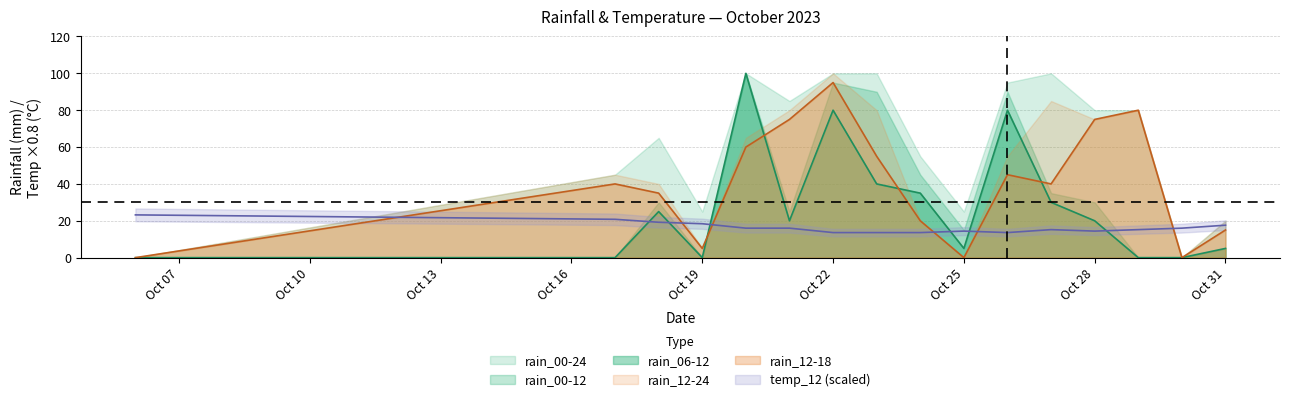

What is the maximum value shown in the chart?

100.0